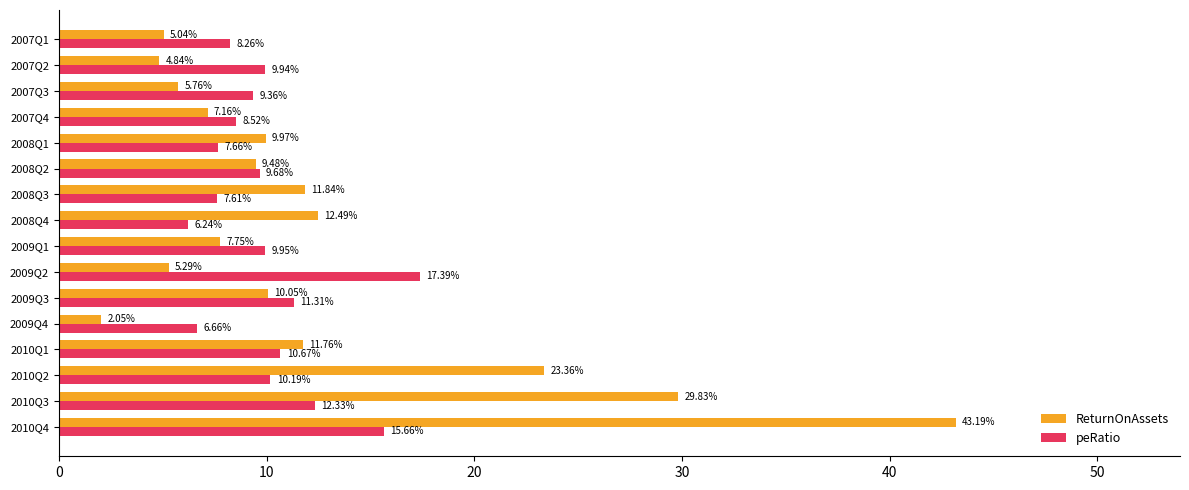

List the series in order of their overall mean, lowest first.

peRatio, ReturnOnAssets